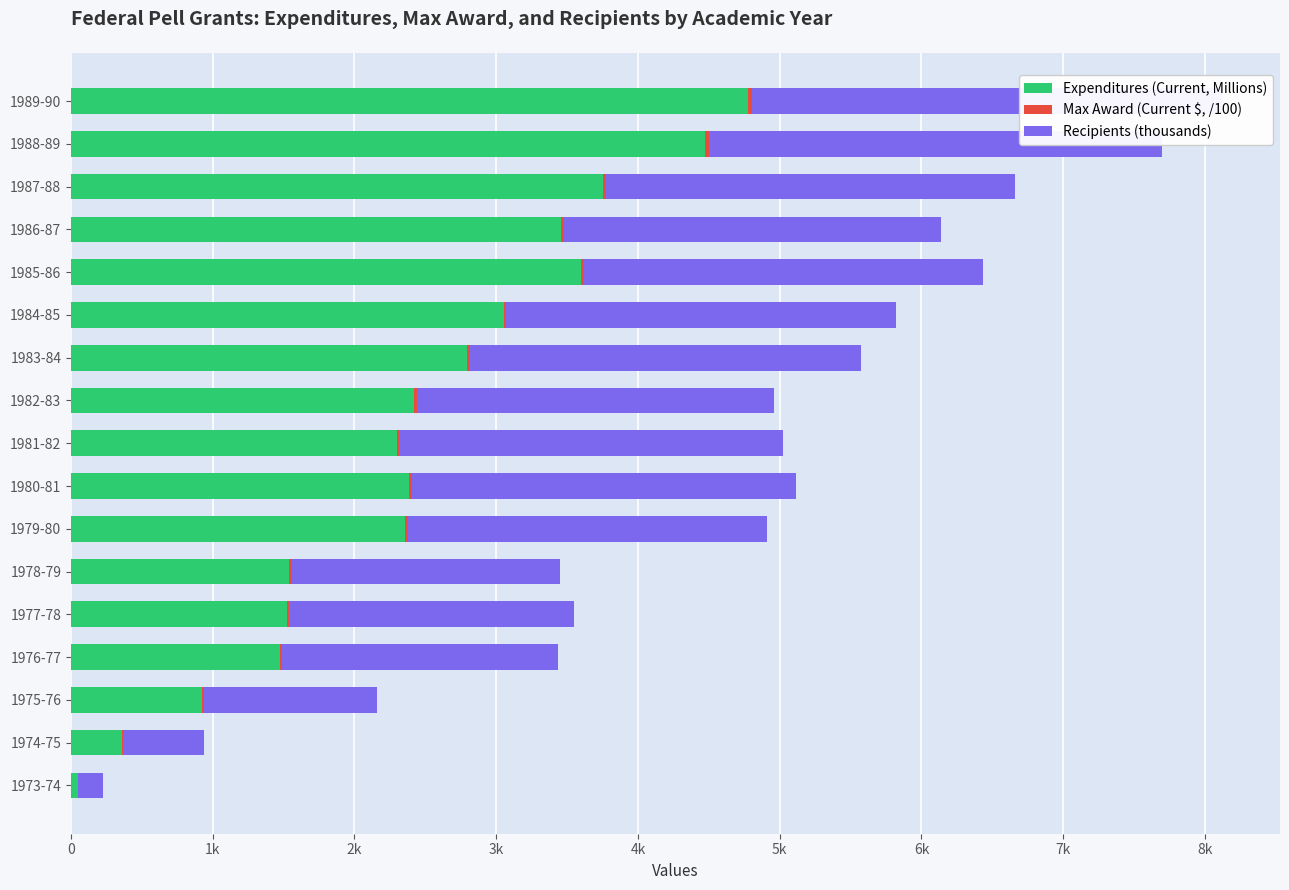

True or false: Max Award (Current $, /100) has a value of 2.3 at 1974-75.

False